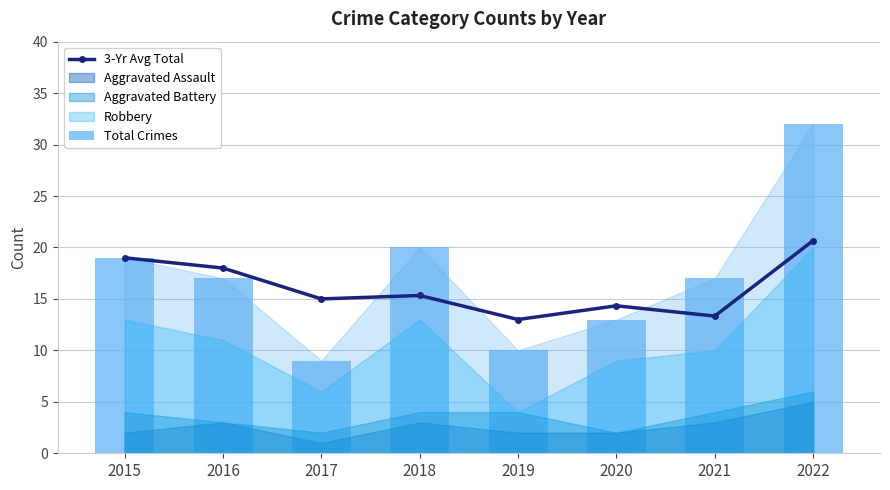

What is the value of the 3-Yr Avg Total point at the 4th from the left?

15.3